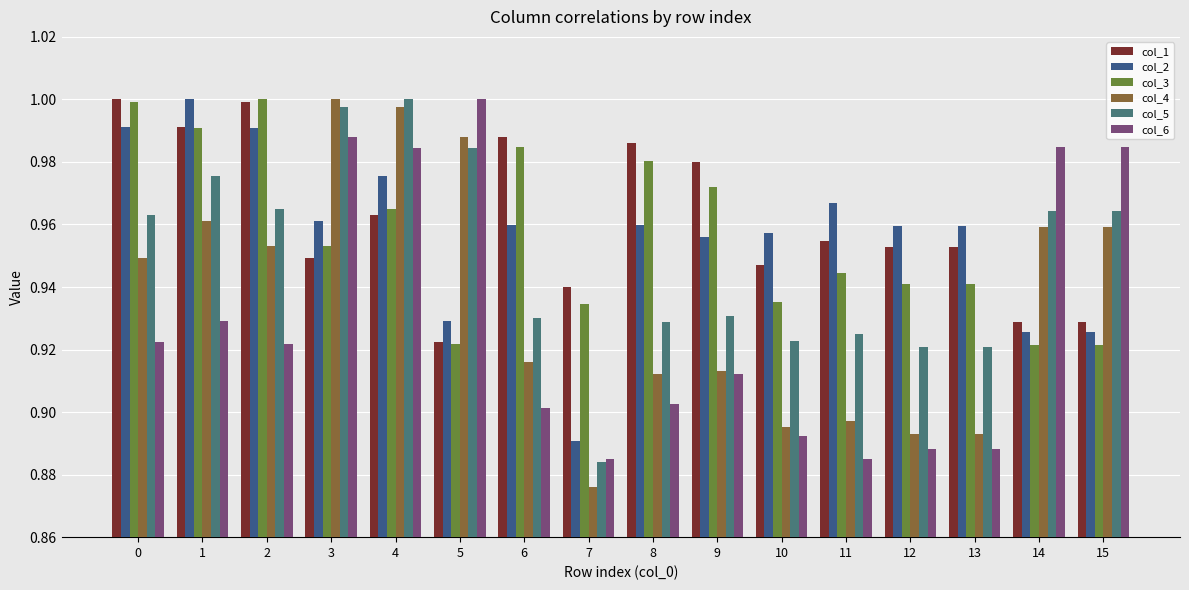

At which category is the sum across all series the highest?

4